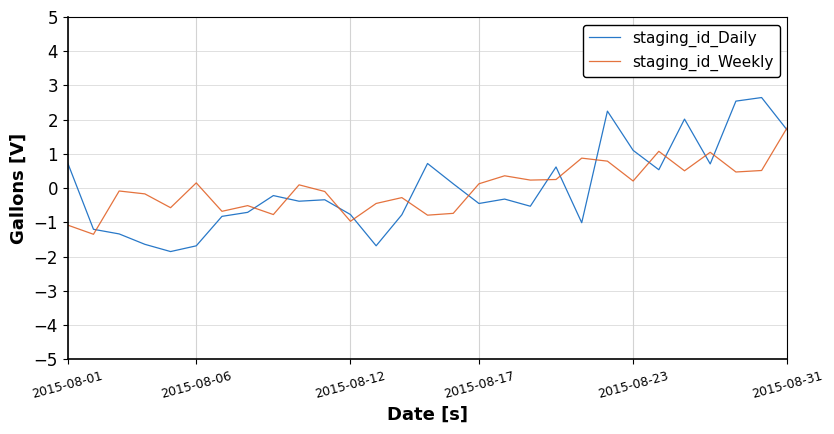

What is the greatest value displayed?

2.6